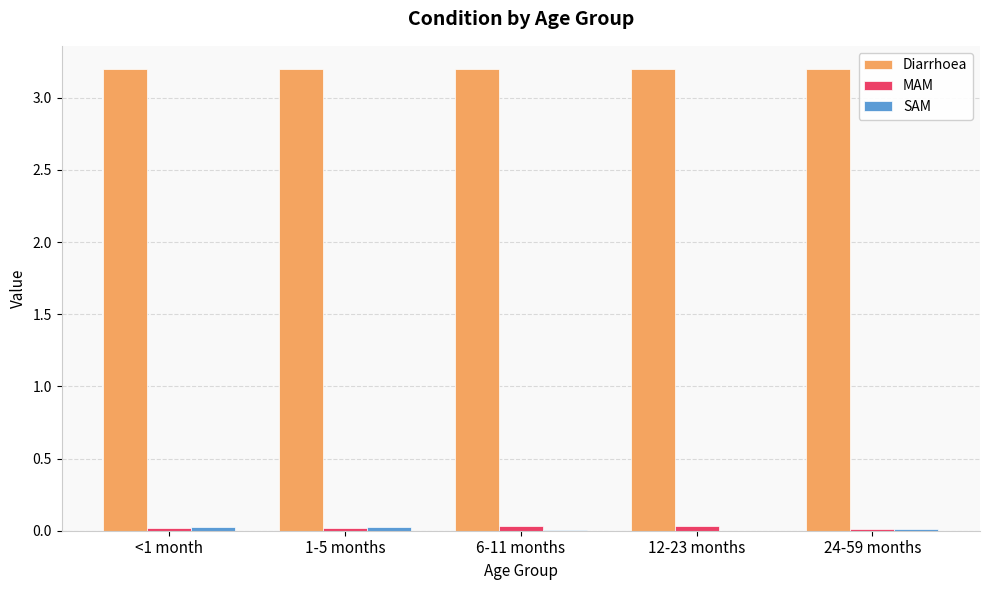

Which series has the largest total across all categories?

Diarrhoea